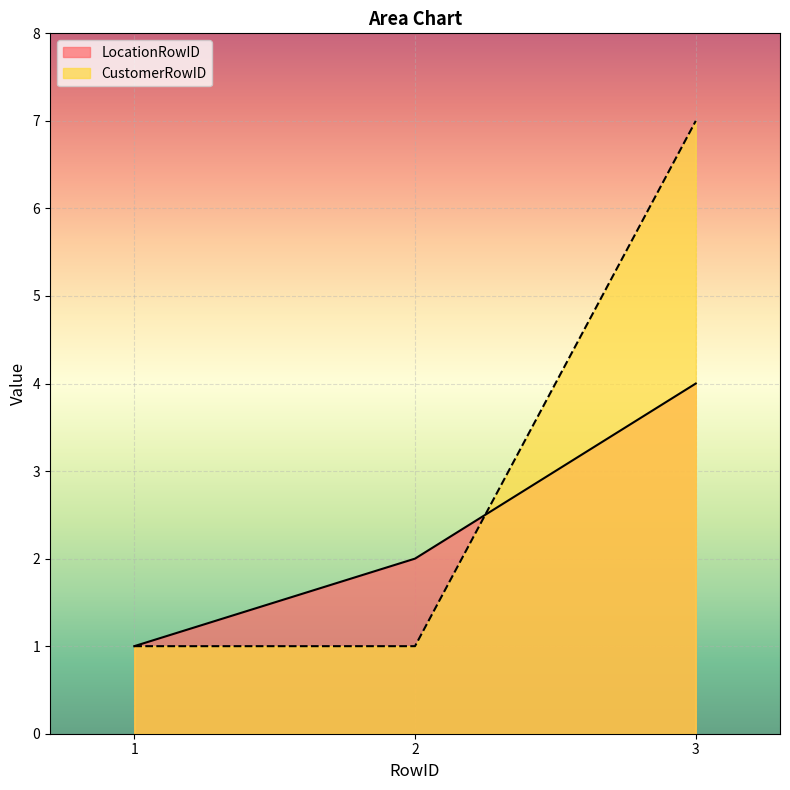

Which has a higher value, 1 or 3?

3